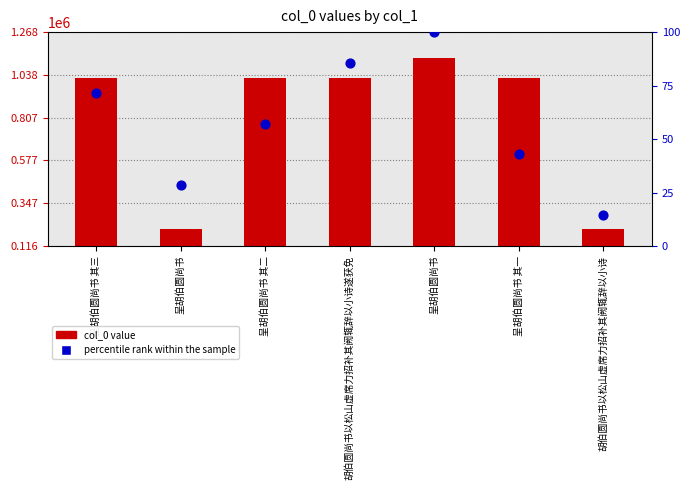

Which series has the largest Y range (max minus min)?

col_0 value